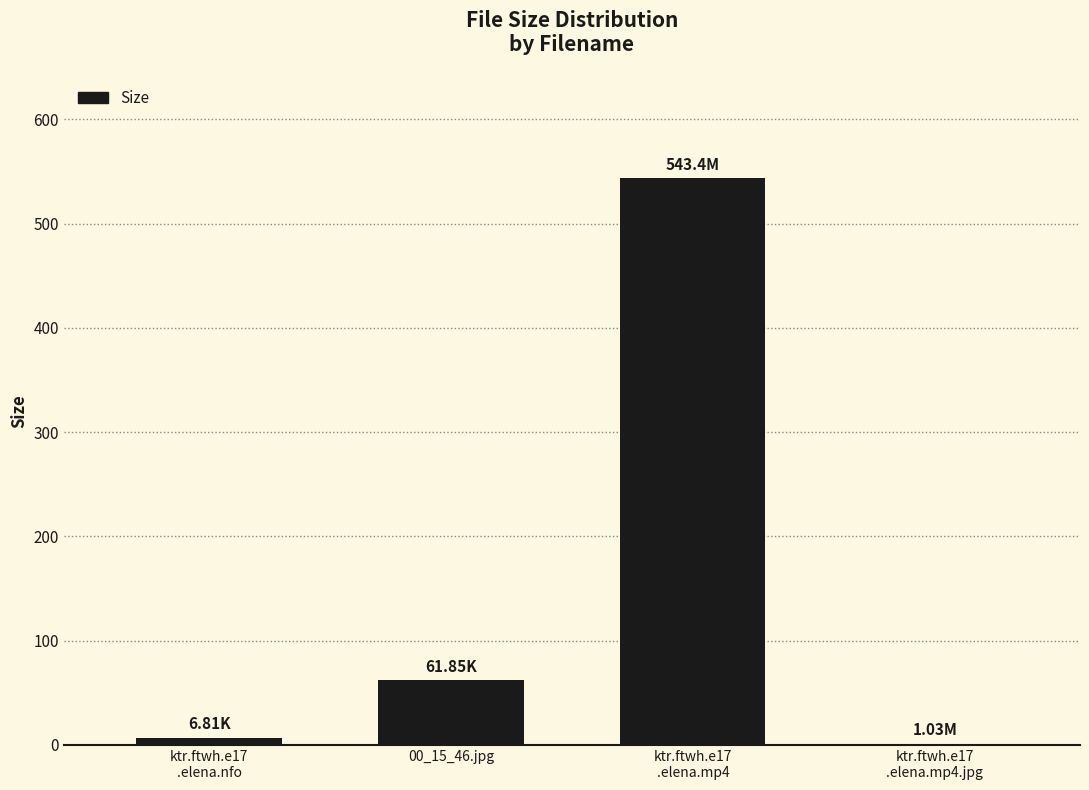

Does the chart contain stacked bars?

No